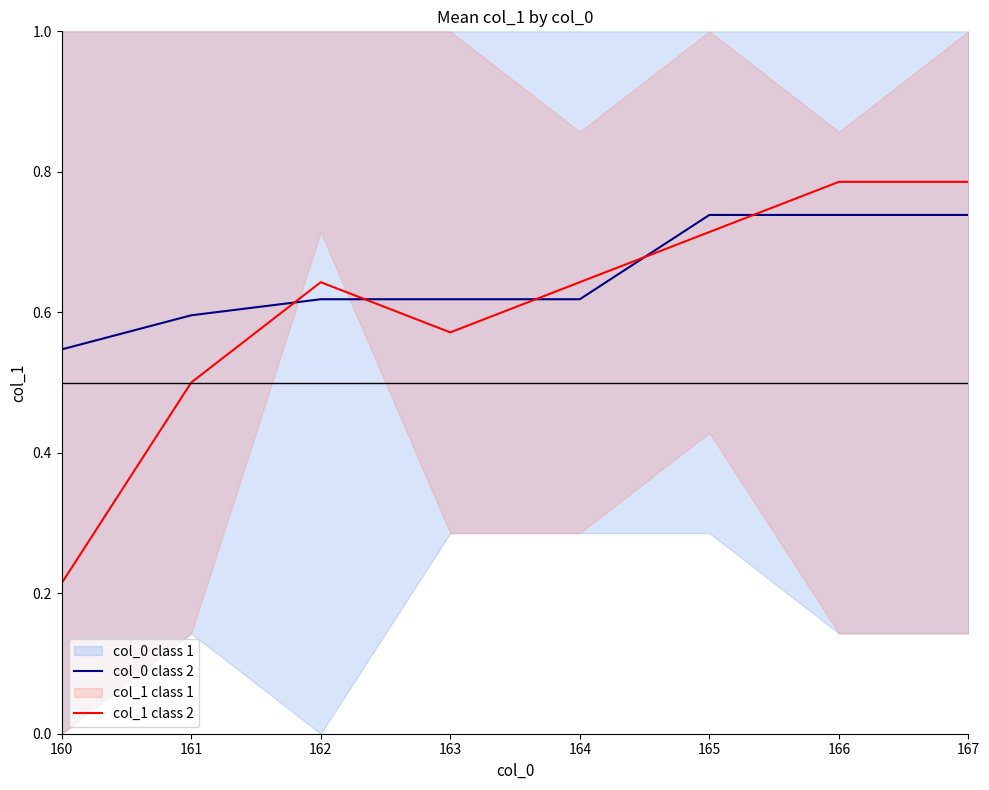

True or false: col_1 class 2 has a value of 0.8 at 163.

False